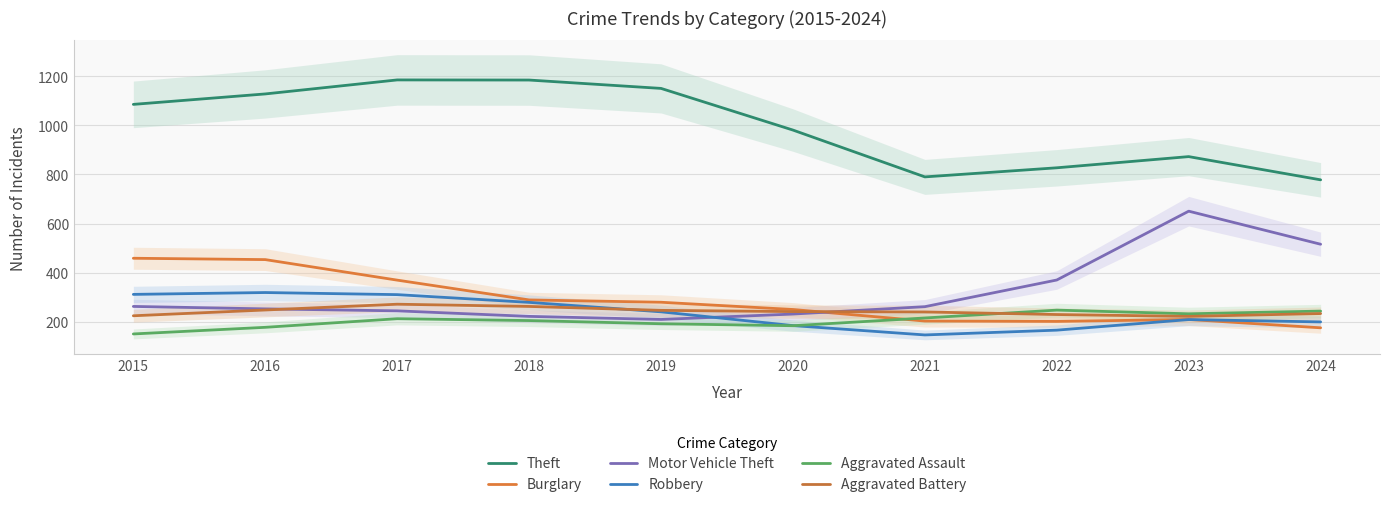

Read the Theft value at 2024.

778.0